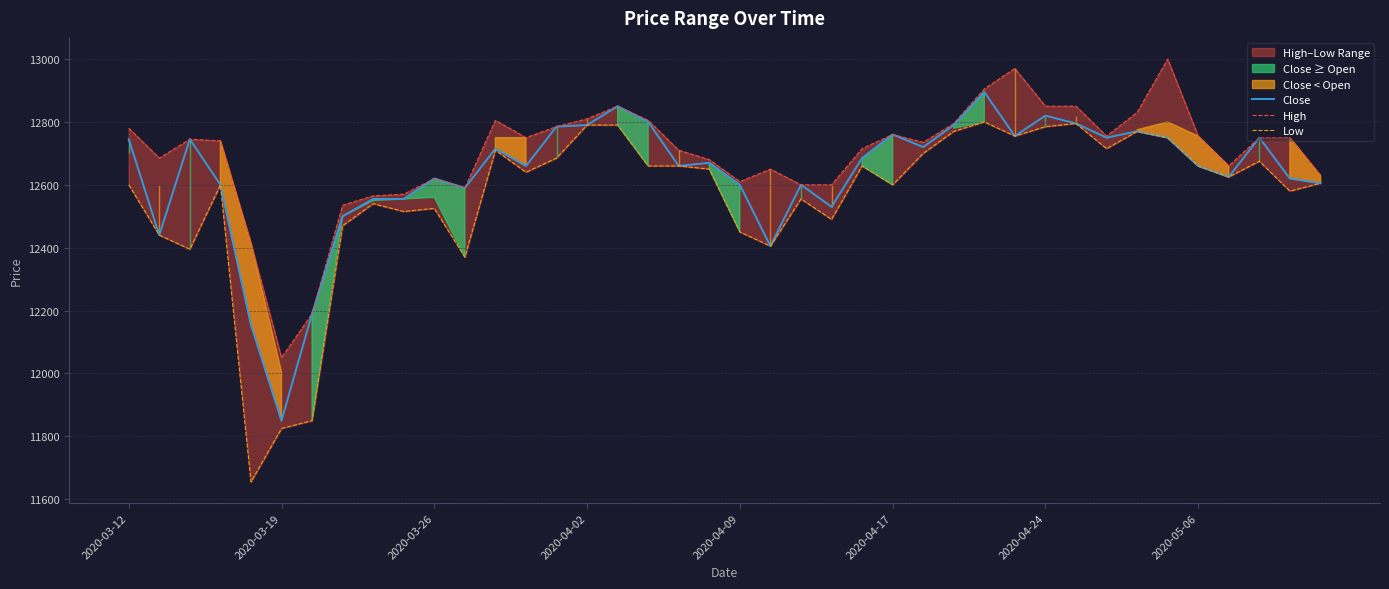

Between 8 and 28, which series saw the biggest shift?

Close